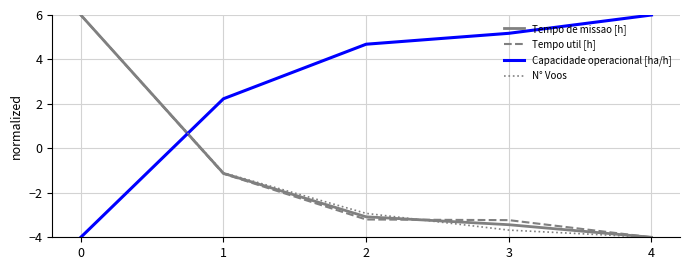

What is the sum of all N° Voos values?

-5.7